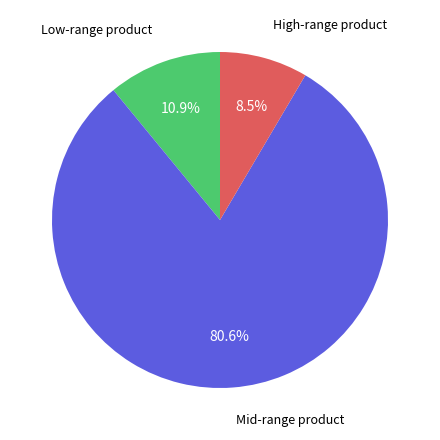

To the nearest percent, what is the average slice percentage?

33%